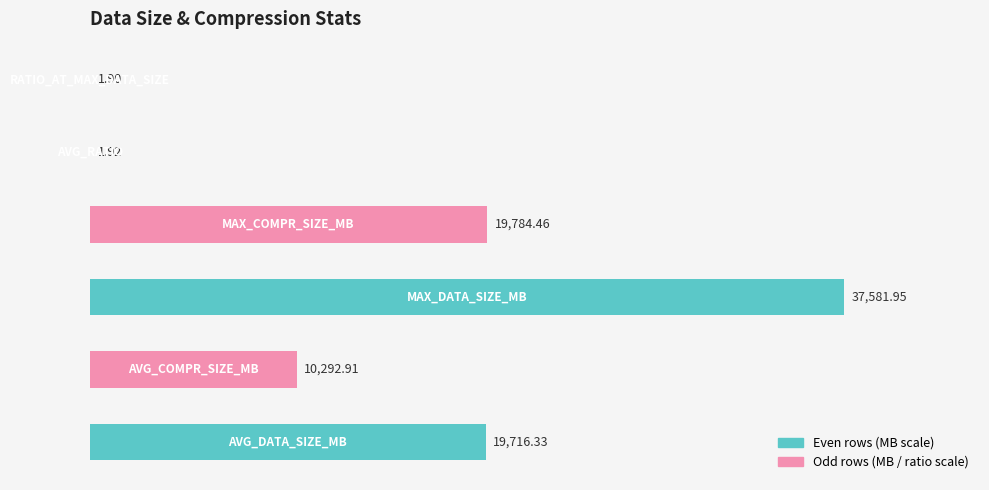

Reading left to right, list all the values displayed in this chart.

19716.3	10292.9	37581.9	19784.5	1.9	1.9